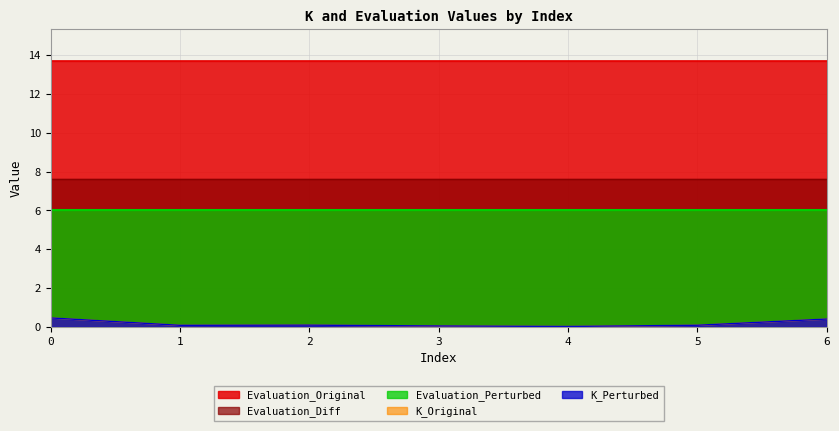

Where is the first local minimum for K_Original?

1